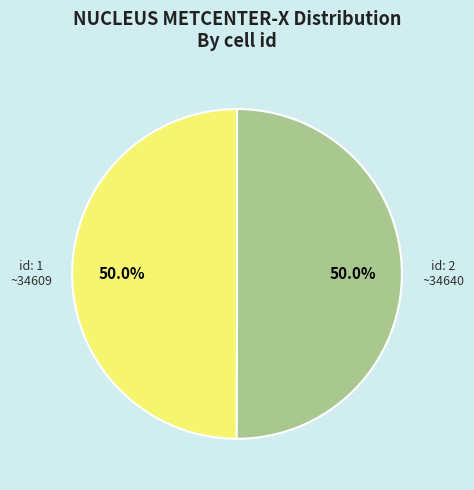

Which category has the biggest portion of the pie?

2